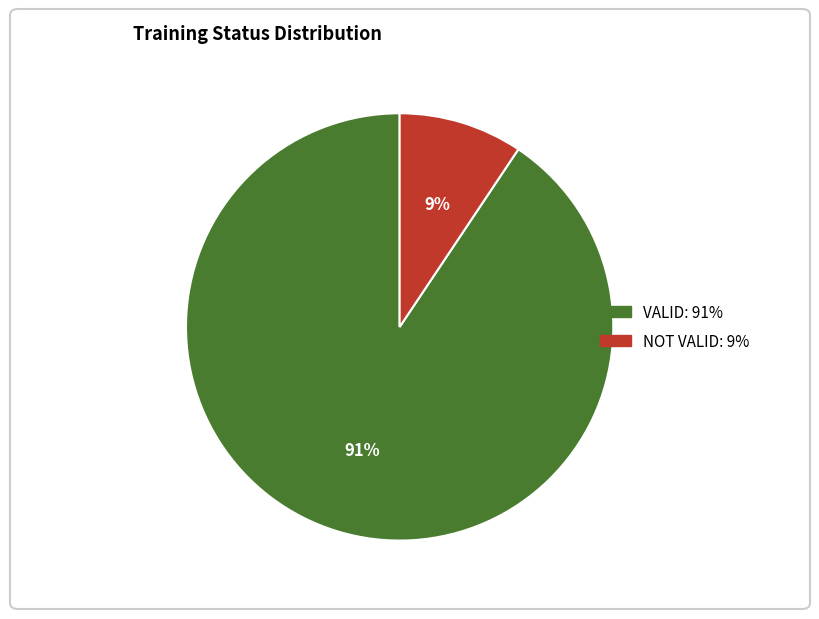

Rank the categories by value from highest to lowest.

VALID, NOT VALID